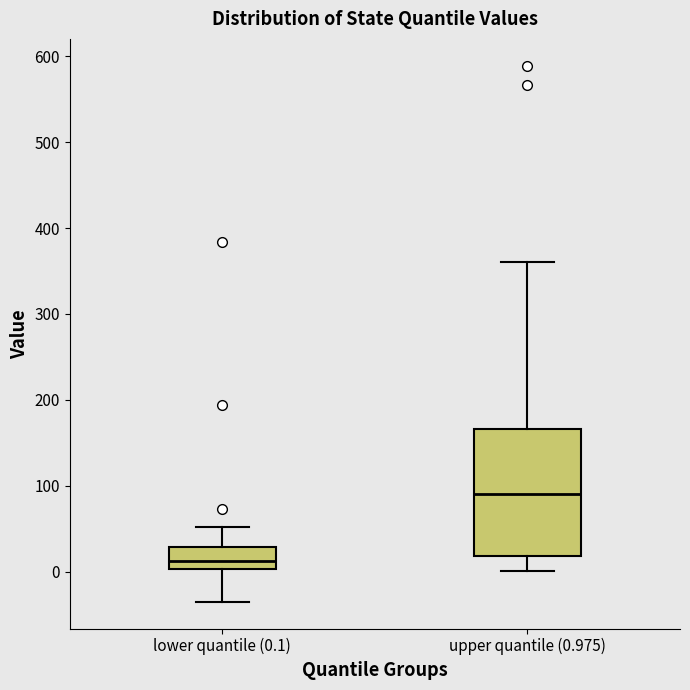

Which box is the tallest, from its lower edge to its upper edge?

upper quantile (0.975)